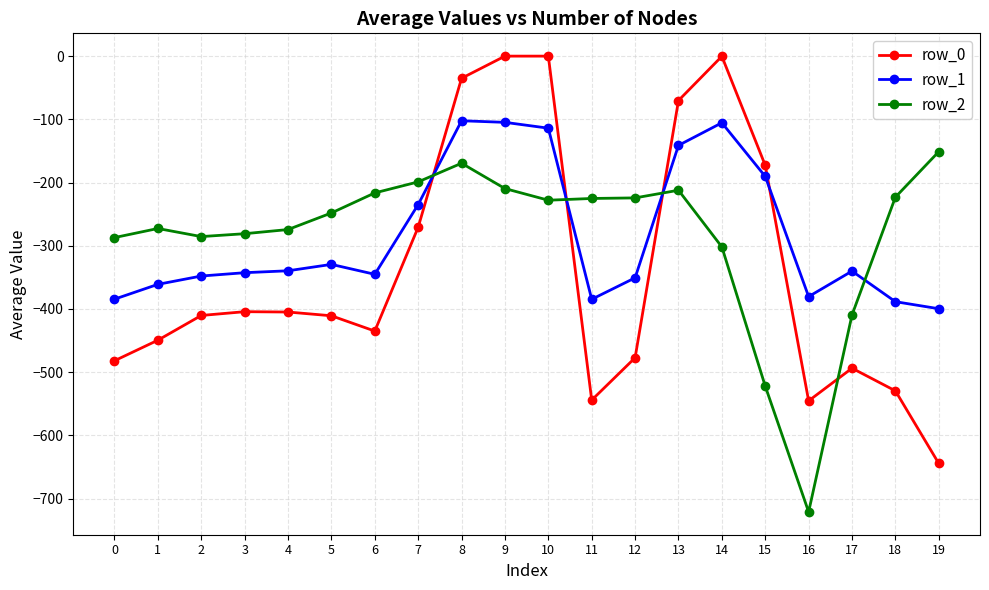

The row_2 series shows -250.0 at 19. True or false?

False